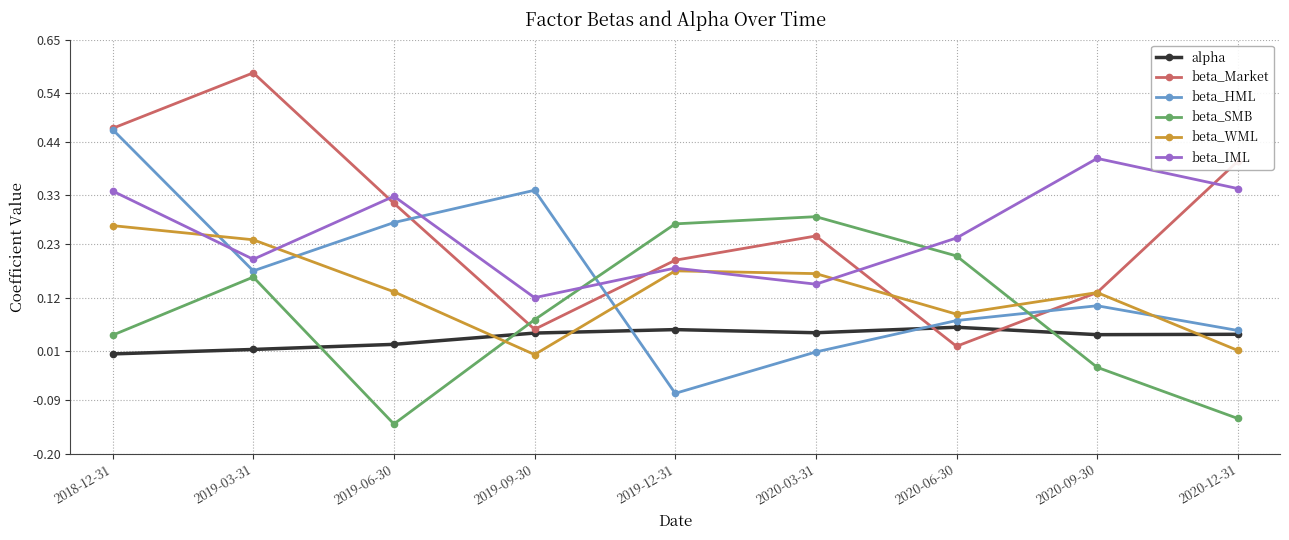

Between 2019-12-31 and 2020-09-30, which series saw the biggest shift?

beta_SMB